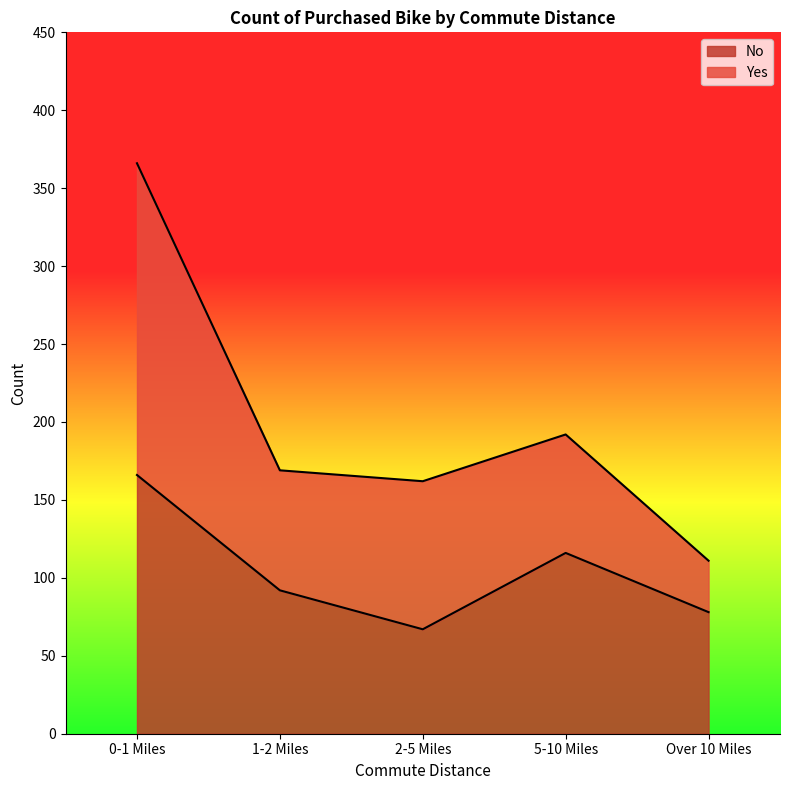

List the labels in order of value, smallest first.

2-5 Miles, Over 10 Miles, 1-2 Miles, 5-10 Miles, 0-1 Miles